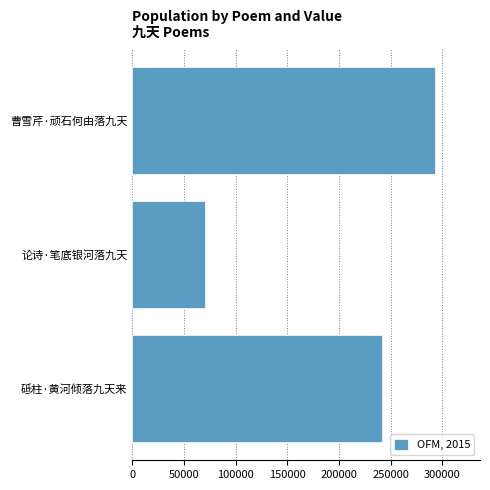

How many data points are less than 241740?

1